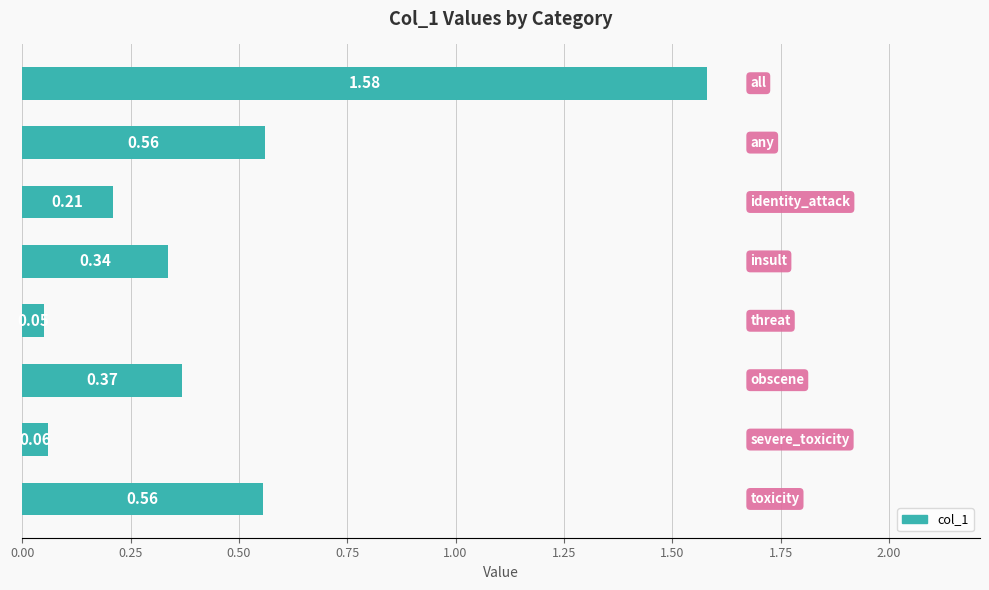

What is the average value?

0.5